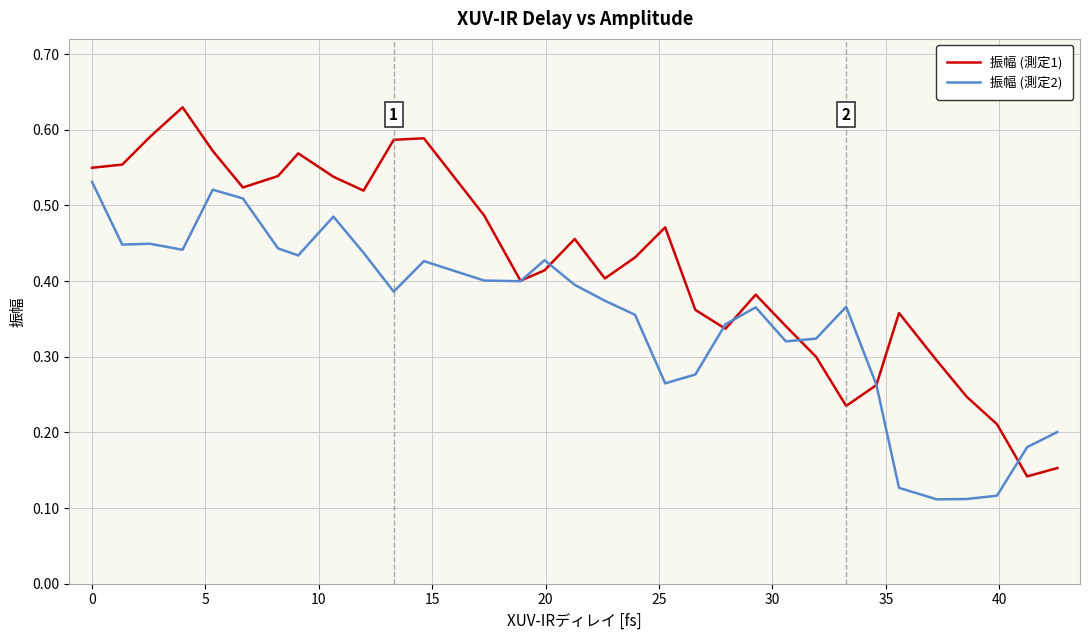

Rank the series by their average value, from lowest to highest.

振幅 (測定2), 振幅 (測定1)